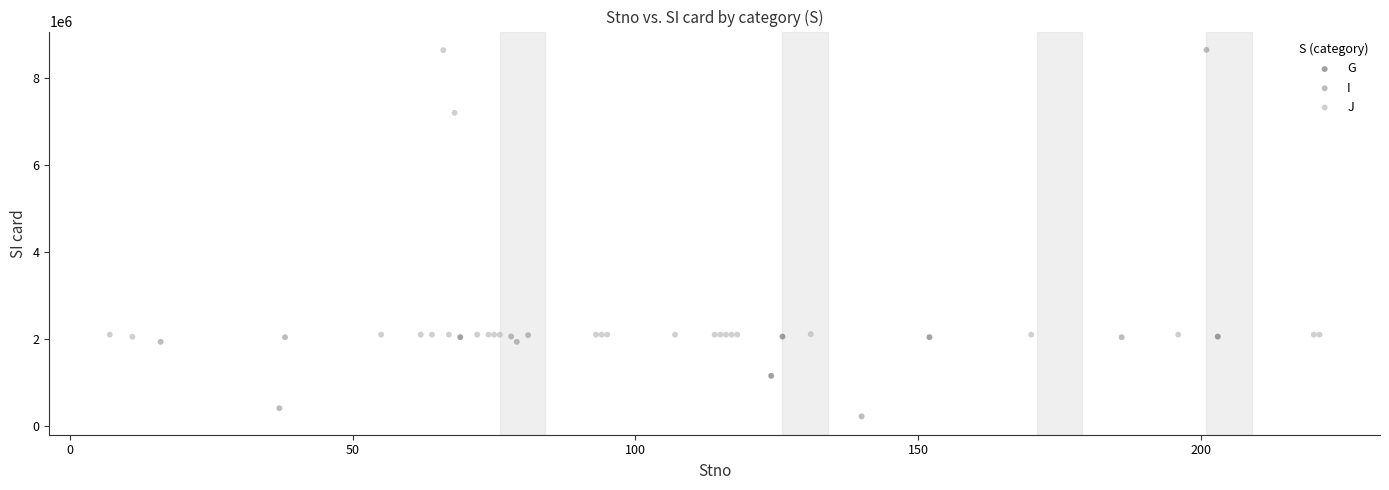

Which series has the largest Y range (max minus min)?

I